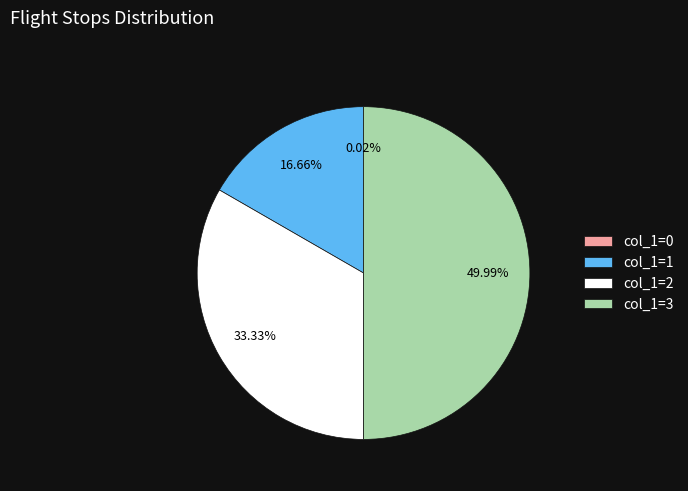

Does col_1=1 account for over 50% of the chart?

No